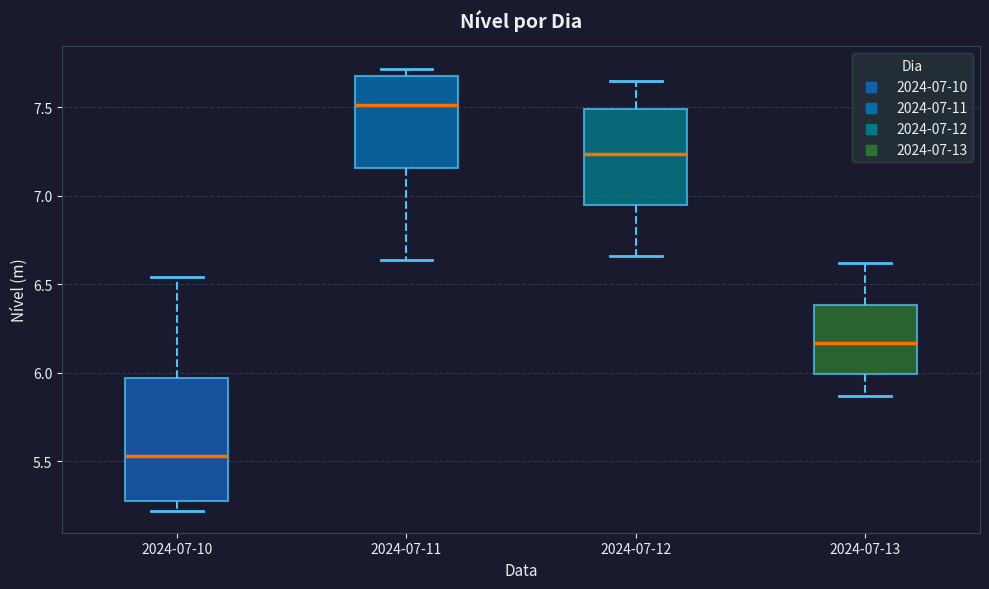

Reading left to right, transcribe this box plot: for each box, give where its median line is, the range the box spans, and where its two whiskers end, as read against the y-axis. The values are not printed on the chart, so give them approximately, as read against the axis.

2024-07-10: median 5.55, box 5.30 to 5.95, whiskers 5.20 to 6.55
2024-07-11: median 7.50, box 7.15 to 7.70, whiskers 6.65 to 7.70 (just above the box's upper edge)
2024-07-12: median 7.25, box 6.95 to 7.50, whiskers 6.65 to 7.65
2024-07-13: median 6.15, box 6.00 to 6.40, whiskers 5.85 to 6.60